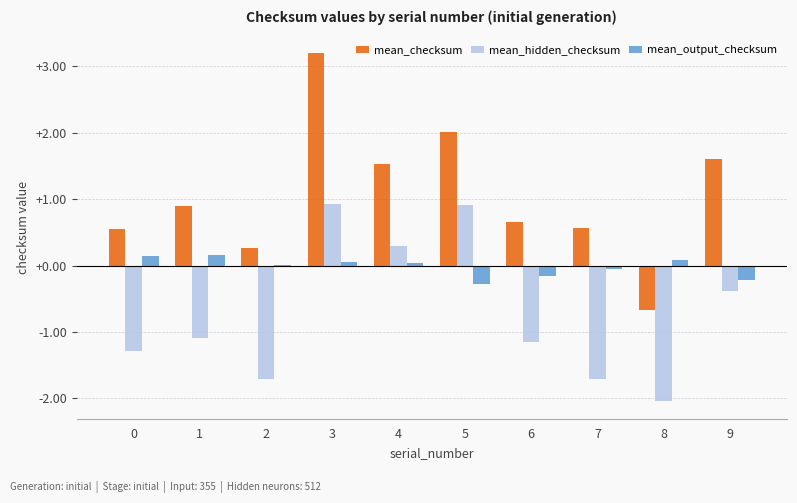

At which category is the sum across all series the highest?

3